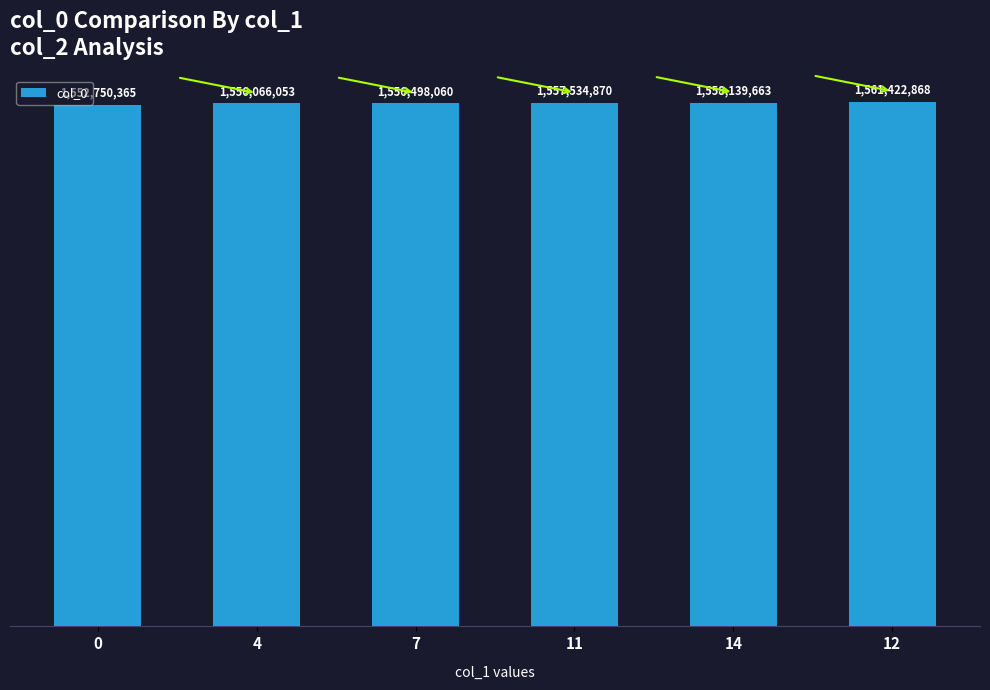

What is the smallest value displayed?

1552750365